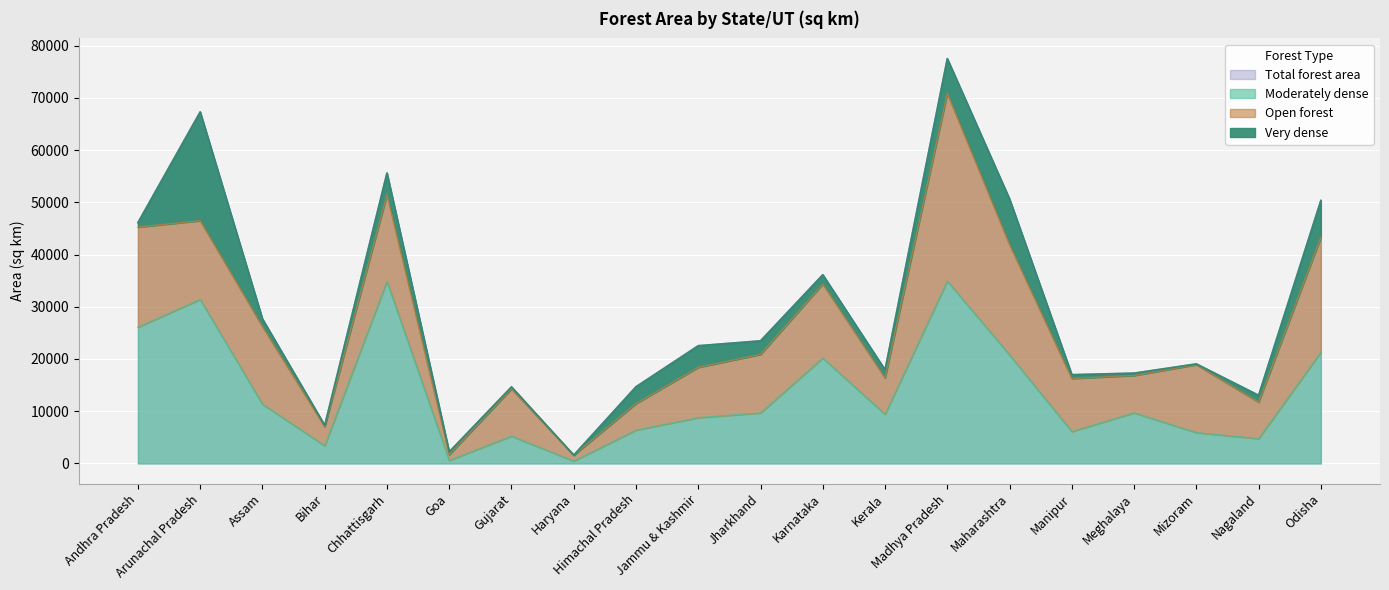

True or false: Moderately dense and Total forest area intersect in this chart.

False